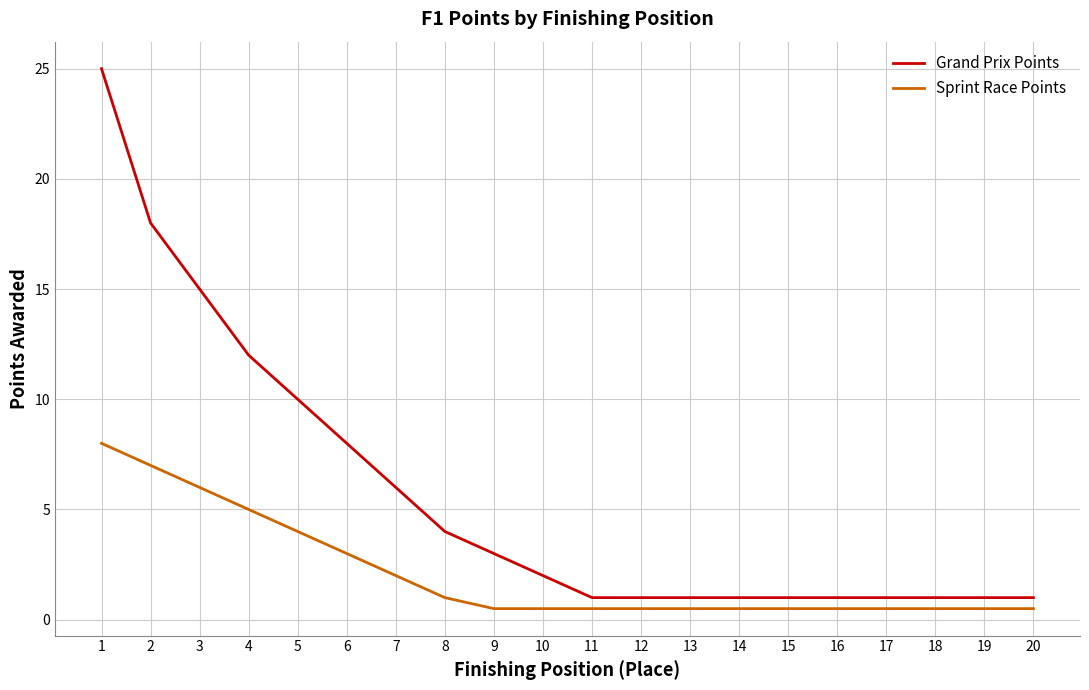

Reading right to left, extract all data points from this chart.

Grand Prix Points: 1.0	1.0	1.0	1.0	1.0	1.0	1.0	1.0	1.0	1.0	2.0	3.0	4.0	6.0	8.0	10.0	12.0	15.0	18.0	25.0
Sprint Race Points: 0.5	0.5	0.5	0.5	0.5	0.5	0.5	0.5	0.5	0.5	0.5	0.5	1.0	2.0	3.0	4.0	5.0	6.0	7.0	8.0